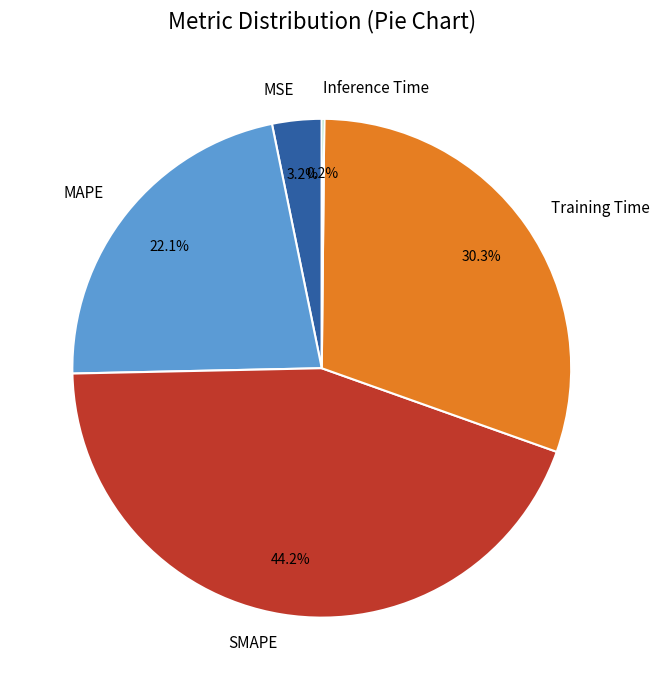

Which category has the biggest portion of the pie?

SMAPE